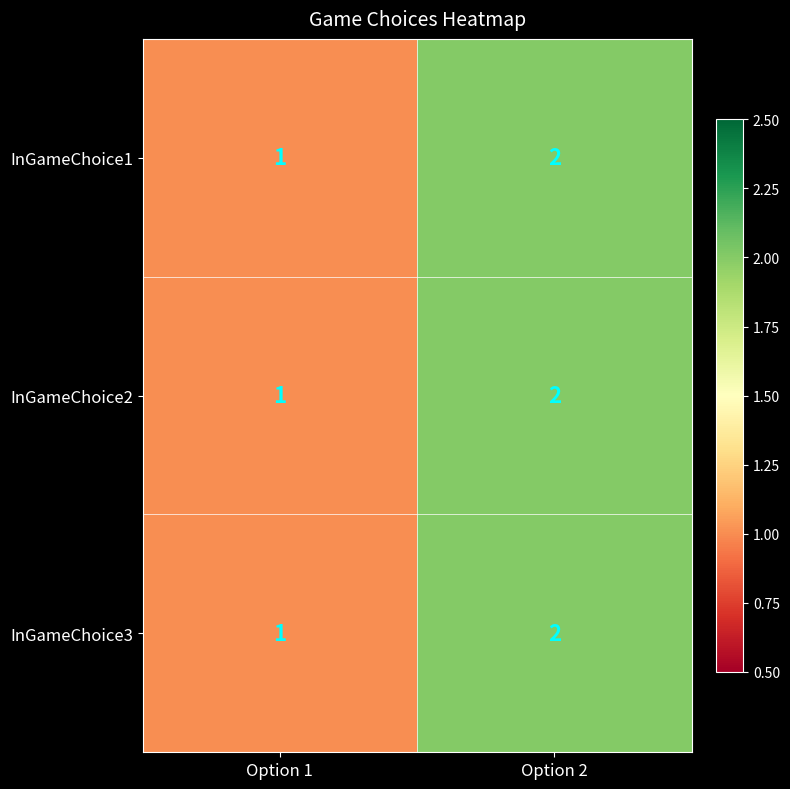

At which label is InGameChoice3 closest to 1?

Option 1